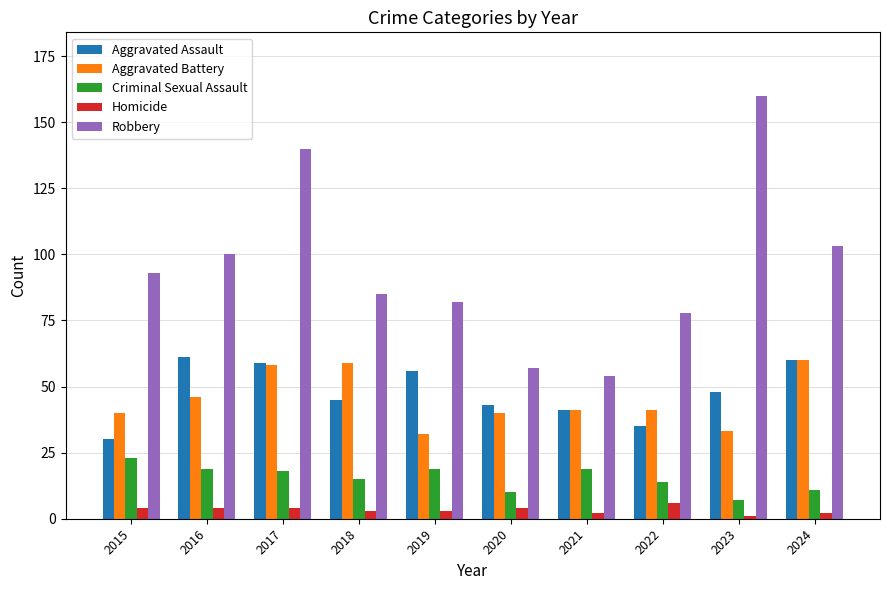

What is the sum of all Homicide values?

33